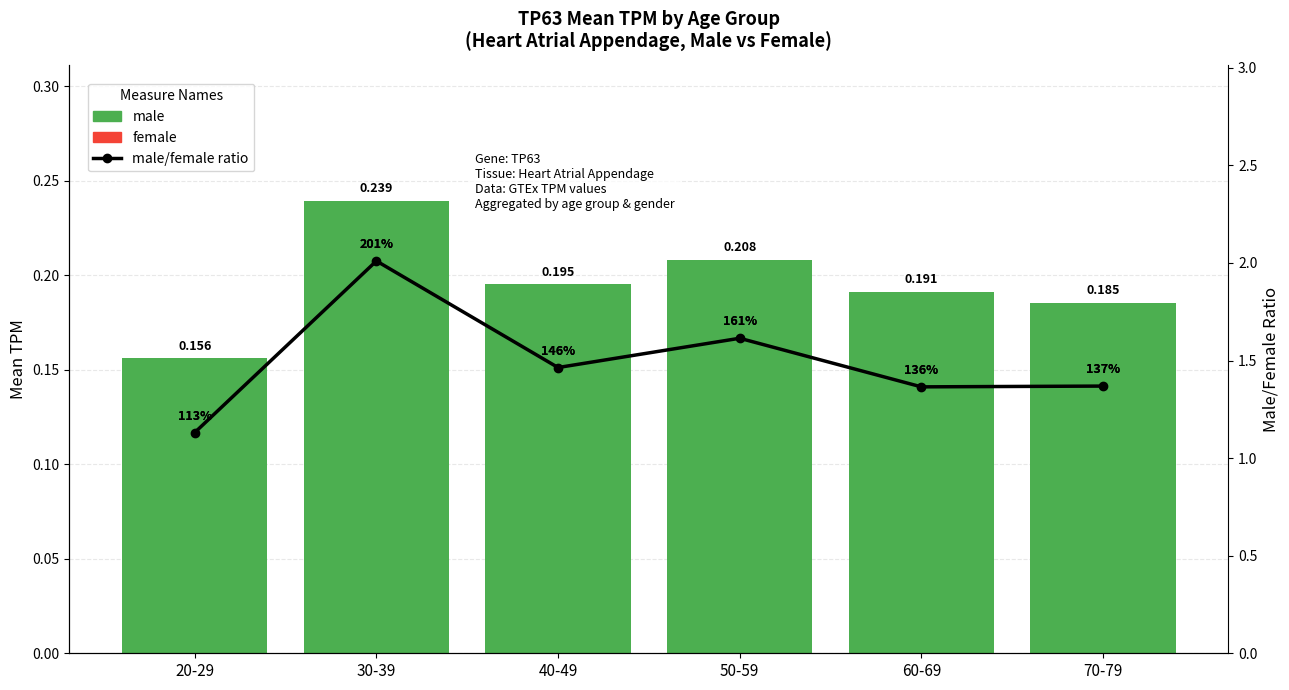

What is the sum of the female values at 60-69 and 40-49?

0.3